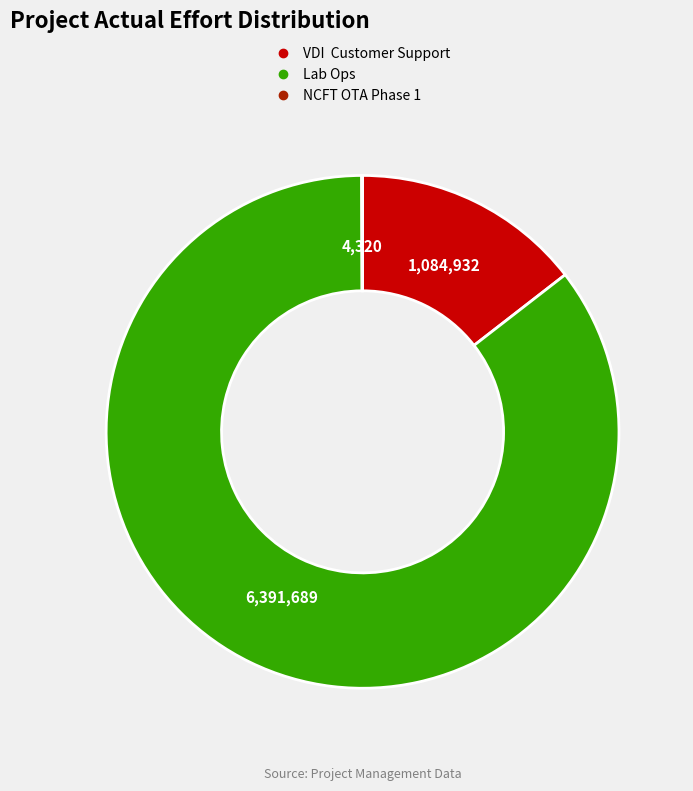

Which slice is the largest?

Lab Ops